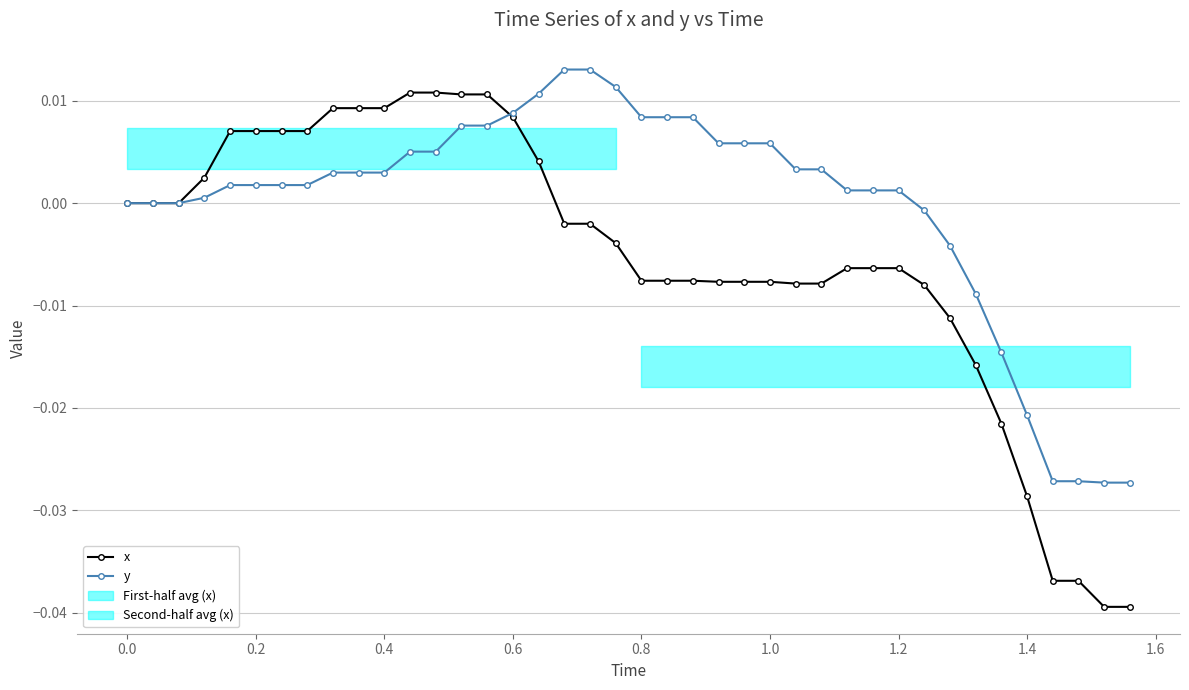

List the series in order of their peak value, lowest first.

x, y